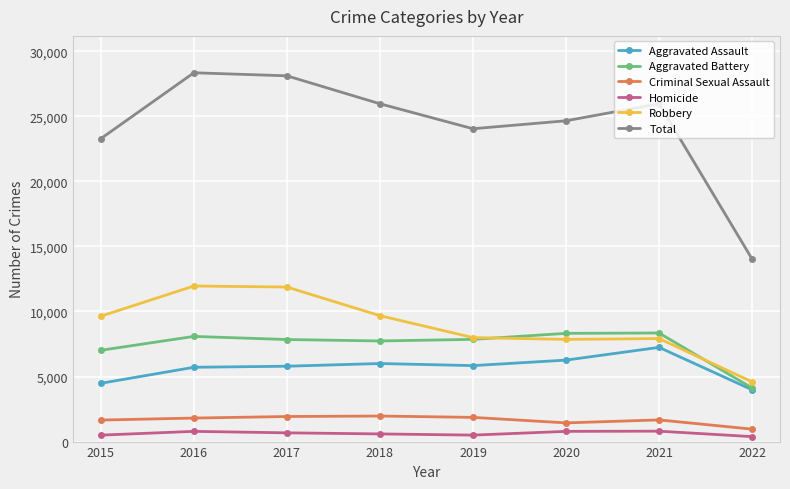

True or false: Robbery and Homicide cross at least once.

False